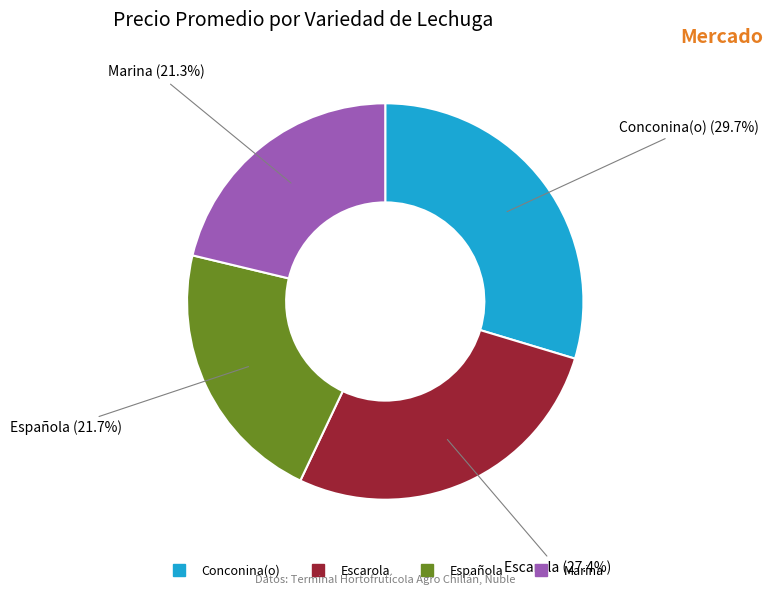

How many slices are in this pie chart?

4